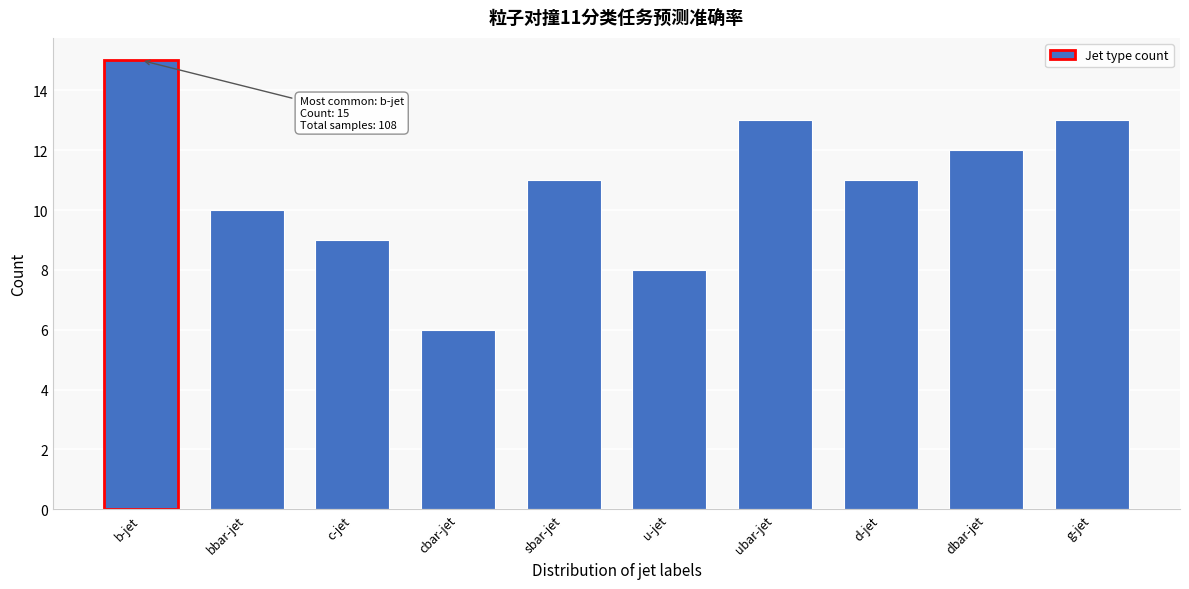

Reading left to right, transcribe all the data shown in this chart.

b-jet=15	bbar-jet=10	c-jet=9	cbar-jet=6	sbar-jet=11	u-jet=8	ubar-jet=13	d-jet=11	dbar-jet=12	g-jet=13